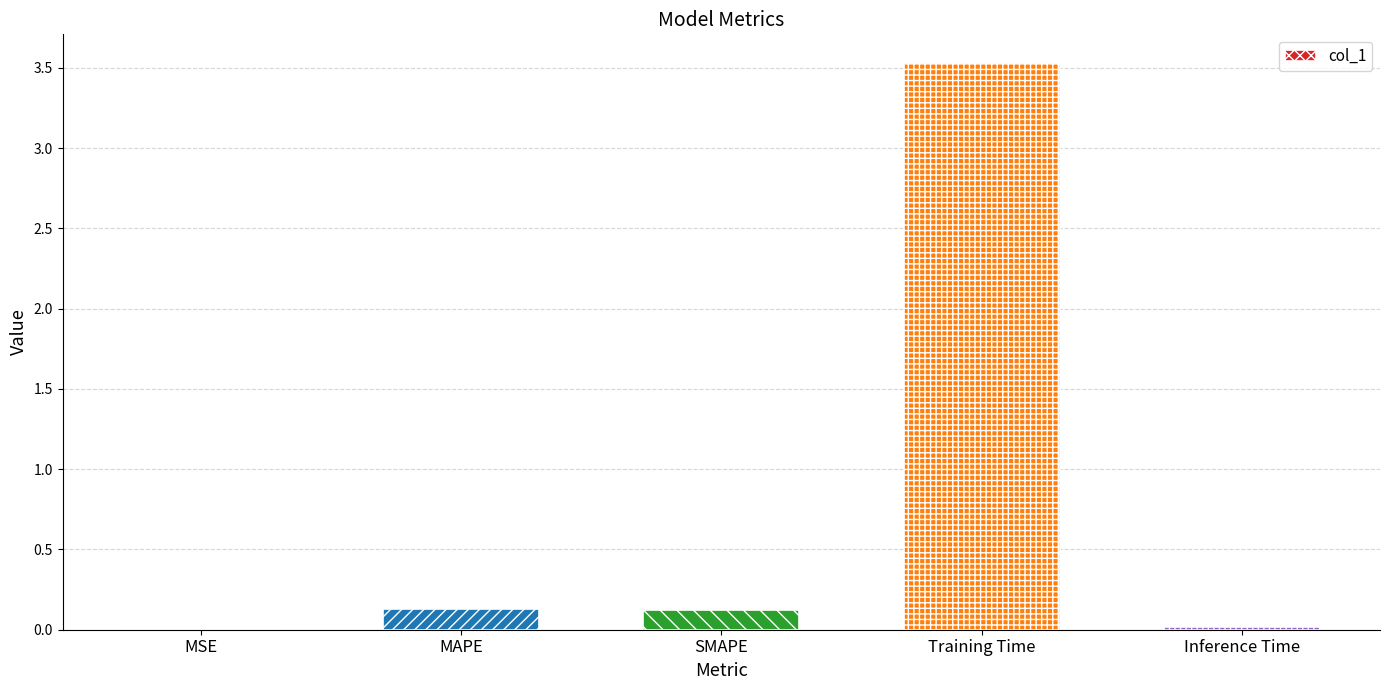

What is the average value?

0.8